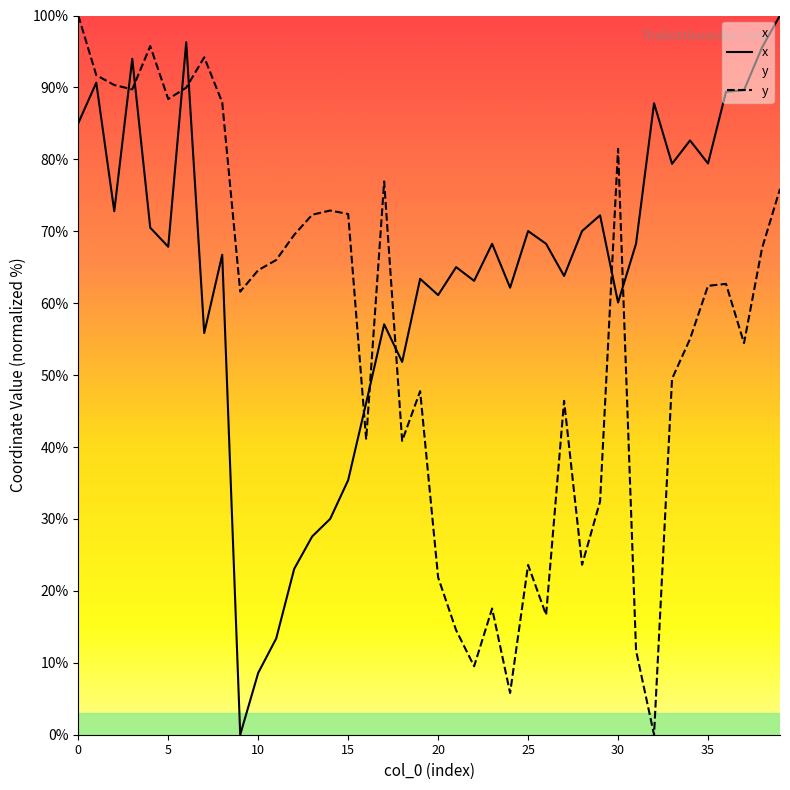

Where is y nearest to the value 50?

33